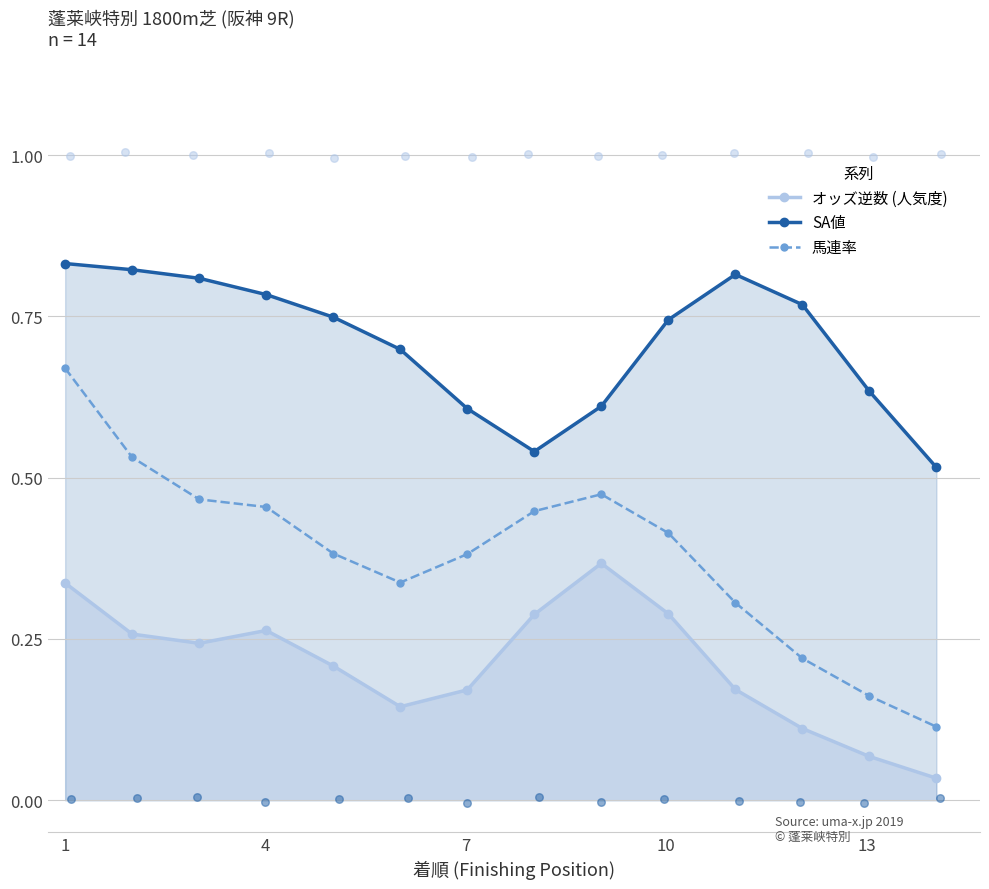

At which category is the sum across all series the highest?

1